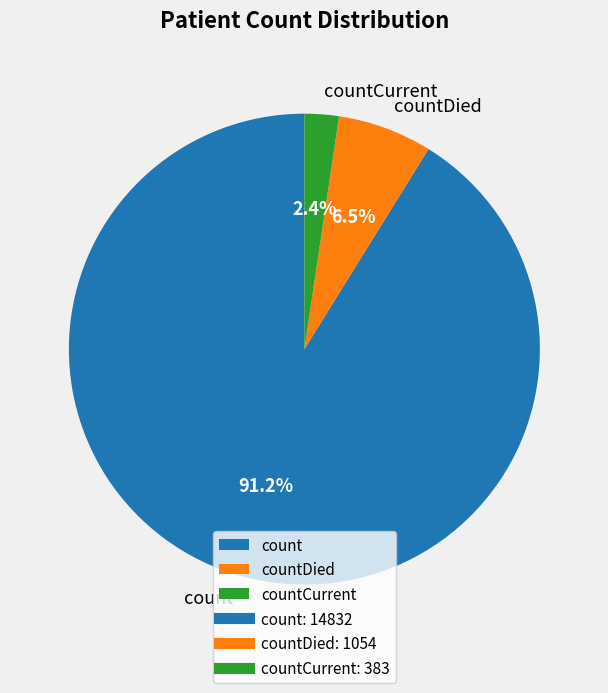

Which category has the biggest portion of the pie?

count